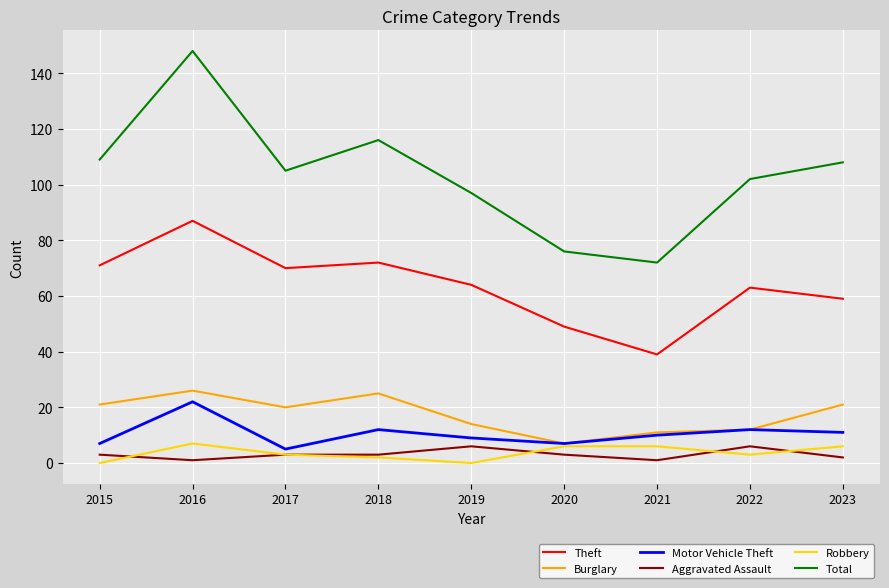

What is the sum of the Robbery values at 2020 and 2017?

9